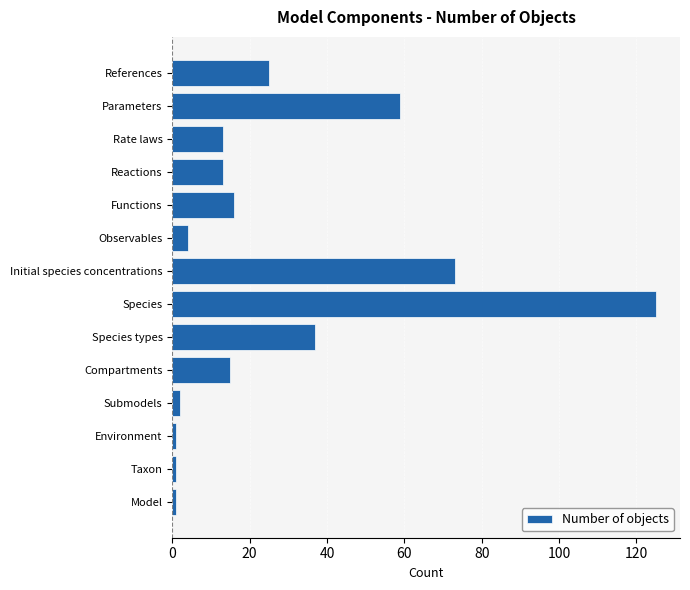

Reading bottom to top, transcribe all the data shown in this chart.

1	1	1	2	15	37	125	73	4	16	13	13	59	25